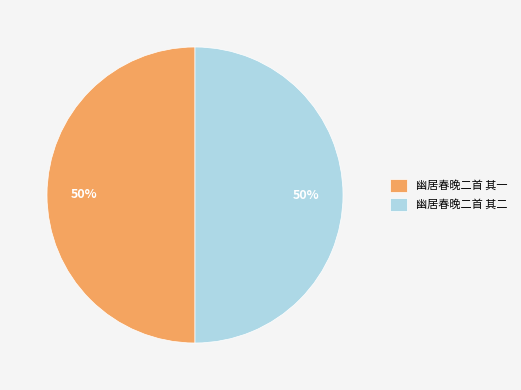

The 幽居春晚二首 其一 slice represents 50% of the pie. True or false?

True